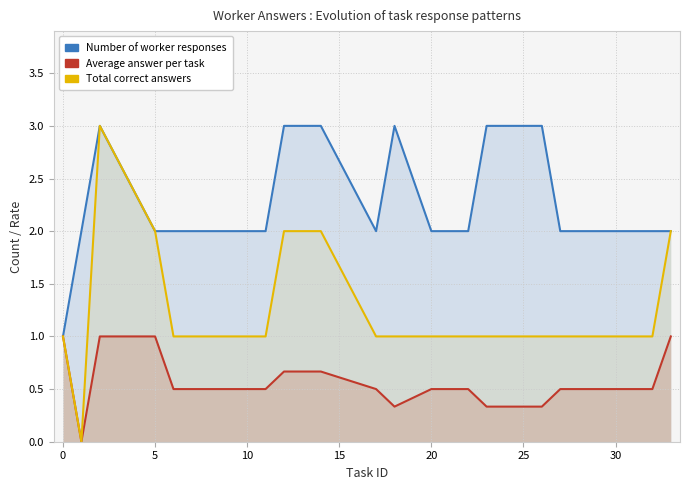

In Number of worker responses, how many points are lower than both neighbors (excluding endpoints)?

1